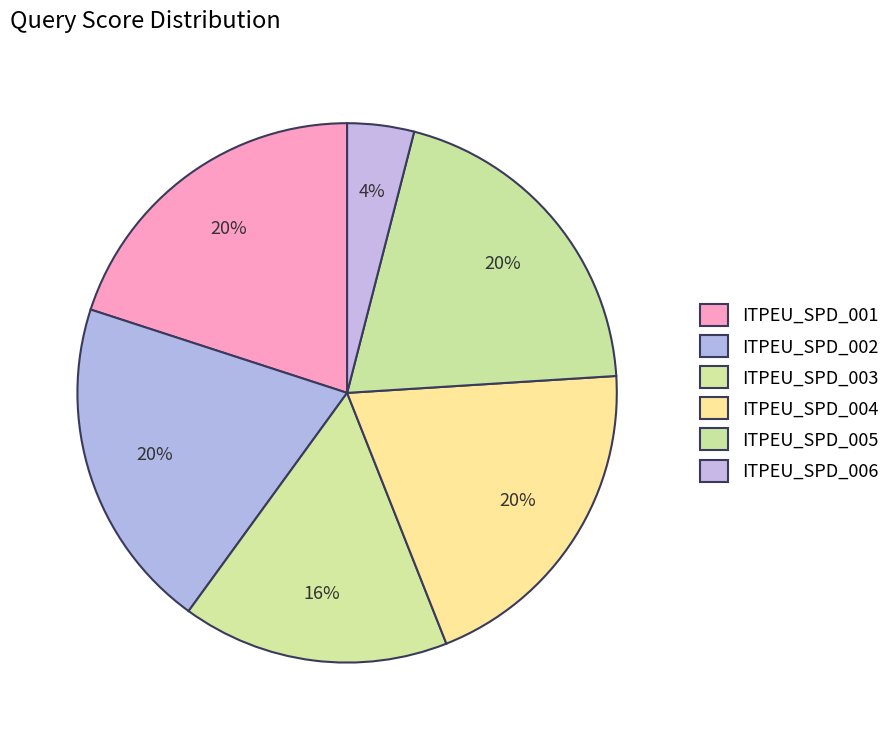

To the nearest percent, what portion does ITPEU_SPD_001 represent?

20%